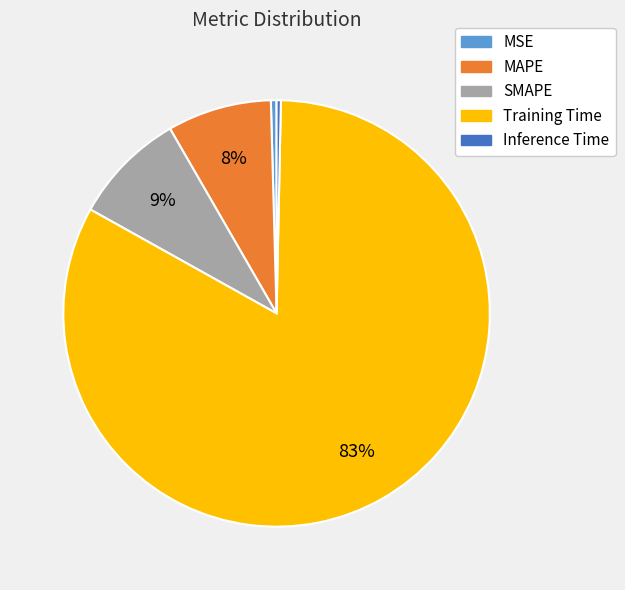

Is there a majority slice in this chart?

Yes